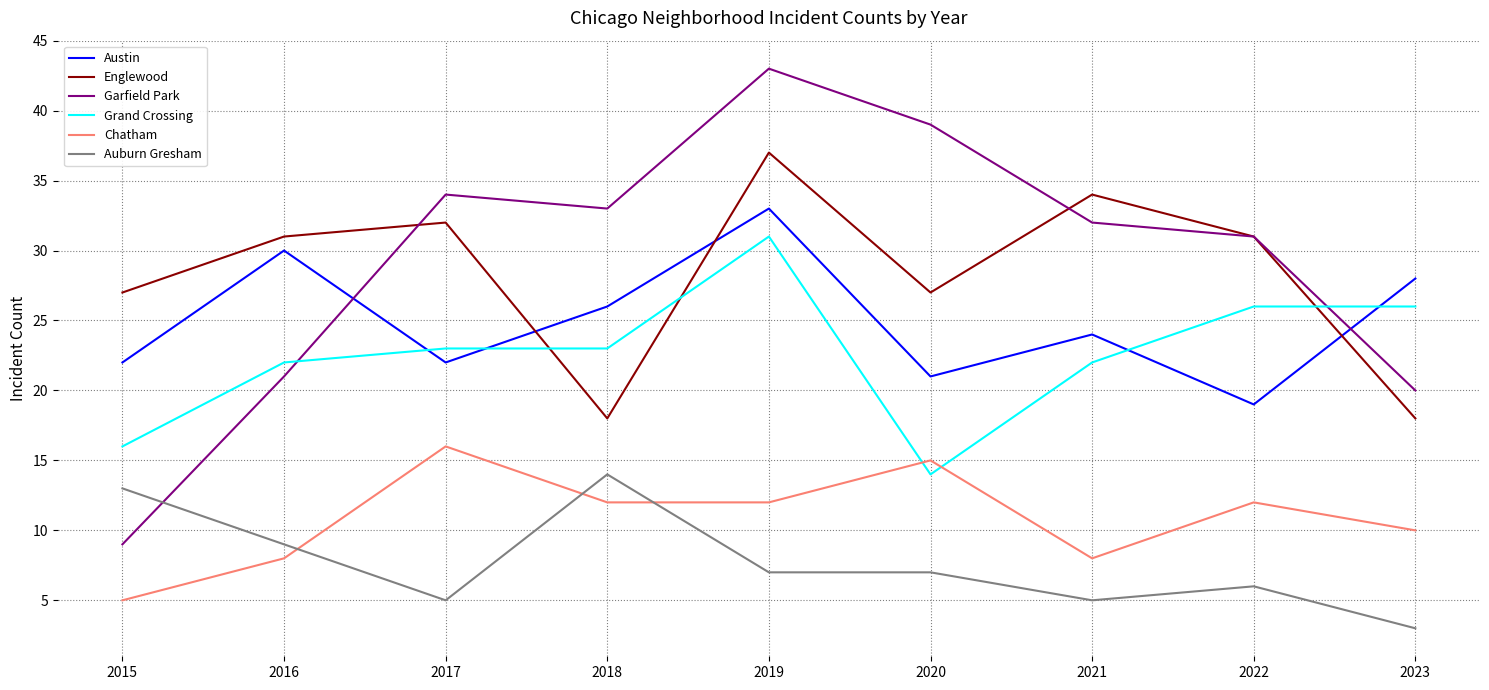

Rank the series at 2020 from lowest to highest value.

Auburn Gresham, Grand Crossing, Chatham, Austin, Englewood, Garfield Park